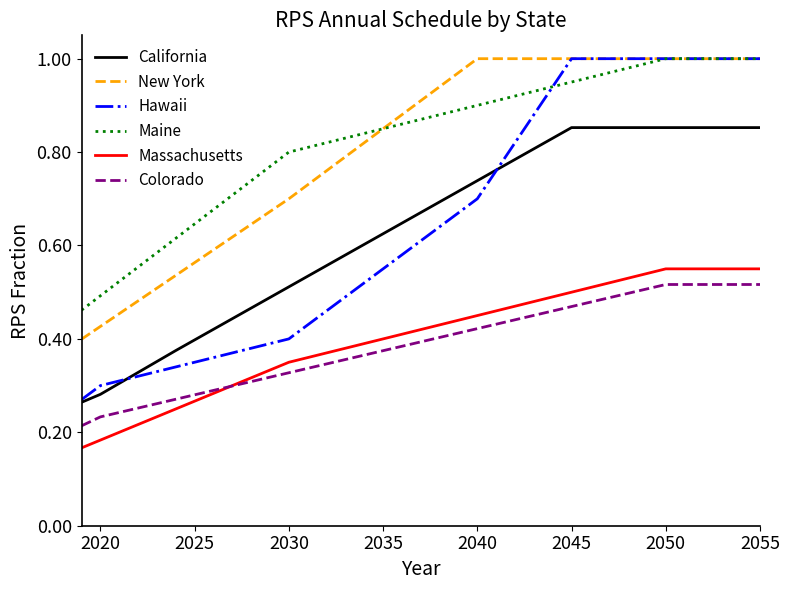

True or false: Maine and Massachusetts intersect in this chart.

False